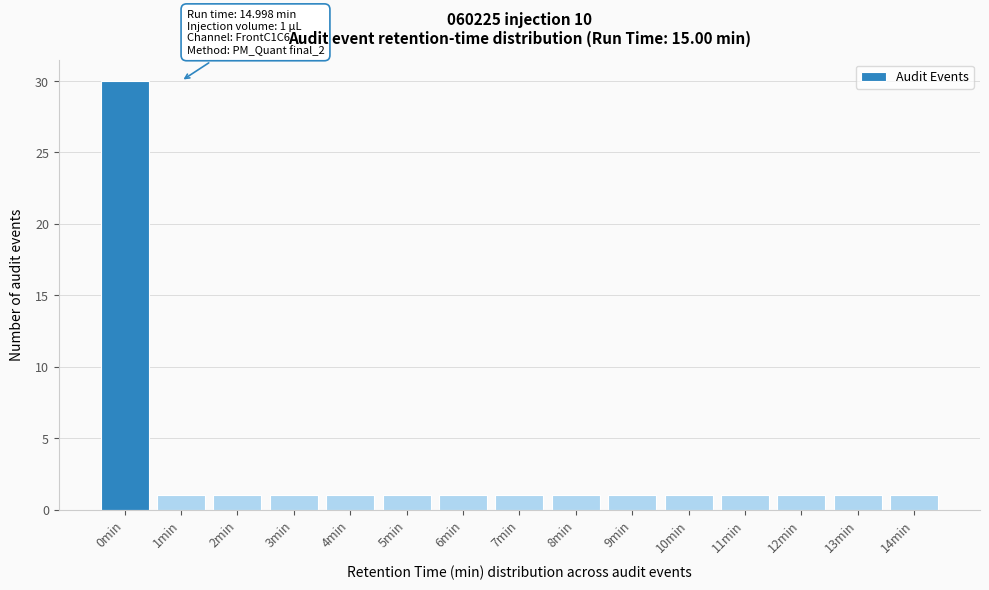

Reading left to right, what are all the values shown in this chart?

0min=30	1min=1	2min=1	3min=1	4min=1	5min=1	6min=1	7min=1	8min=1	9min=1	10min=1	11min=1	12min=1	13min=1	14min=1